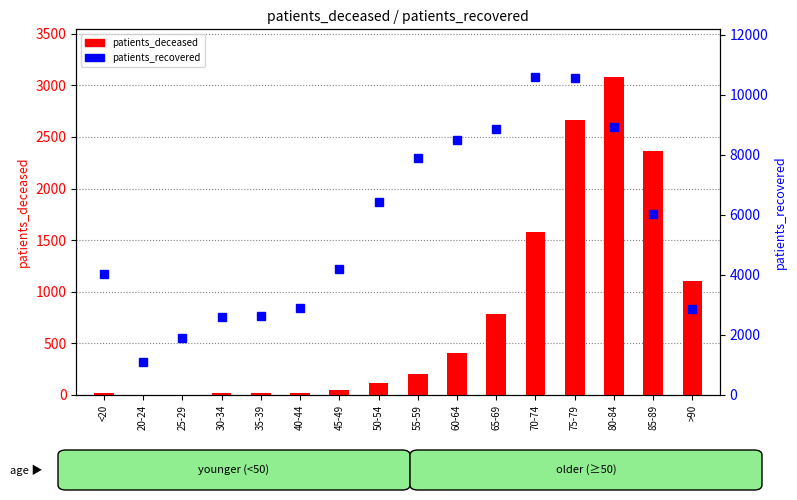

What is the difference between the second highest and minimum values in the patients_deceased series?

2661